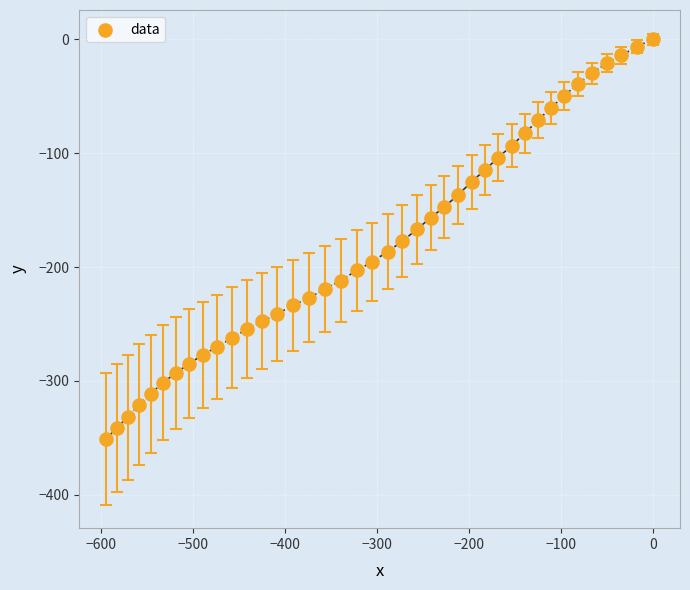

What is the range of Y values (max minus min)?

350.9